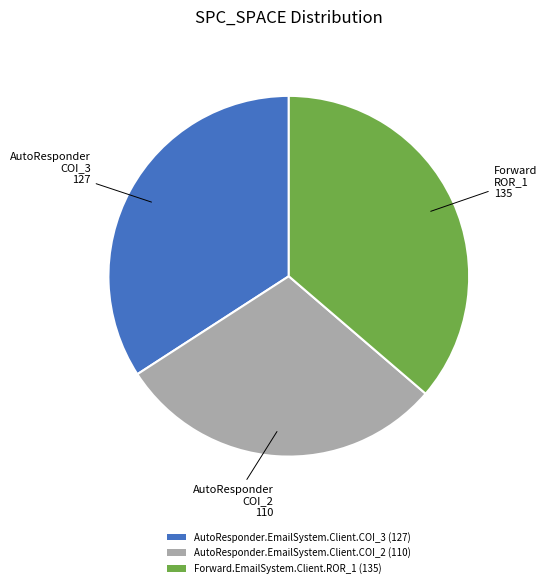

What is the ratio of the value at Forward.EmailSystem.Client.ROR_1 (135) to the value at AutoResponder.EmailSystem.Client.COI_2 (110)?

1.2